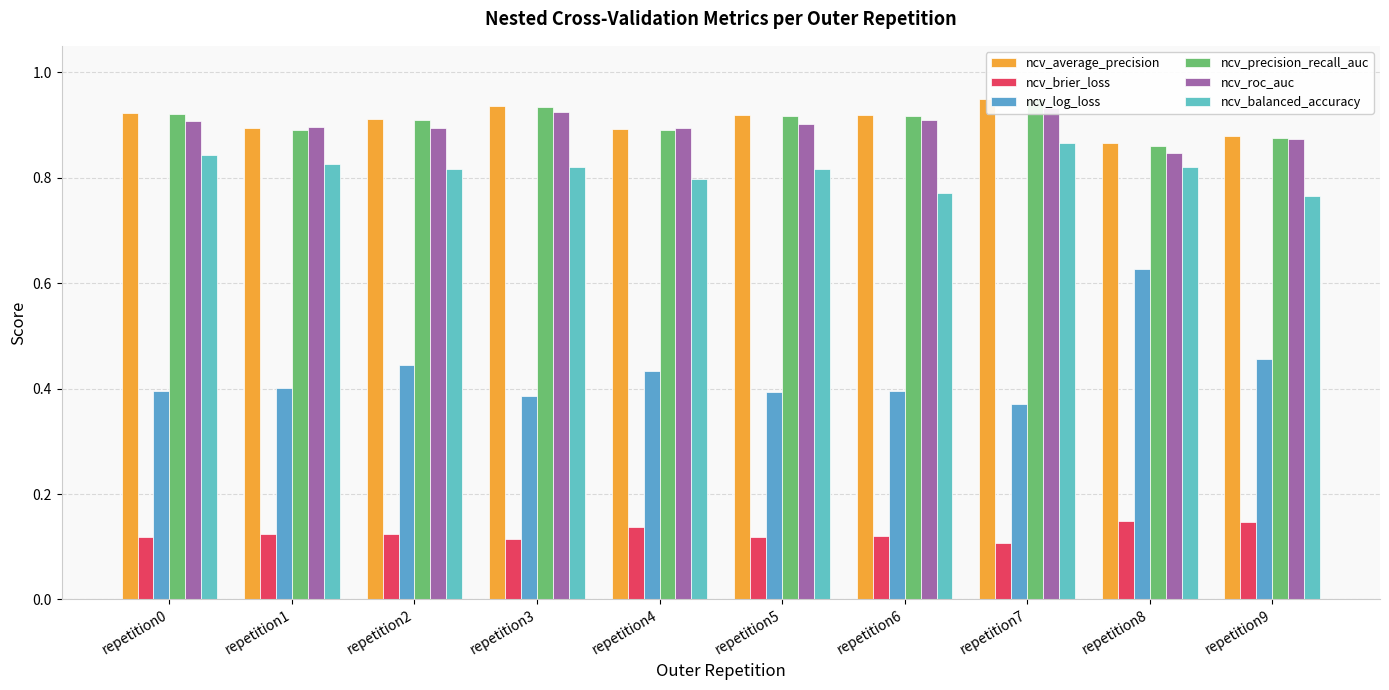

What is the total value across all series at repetition5?

4.1